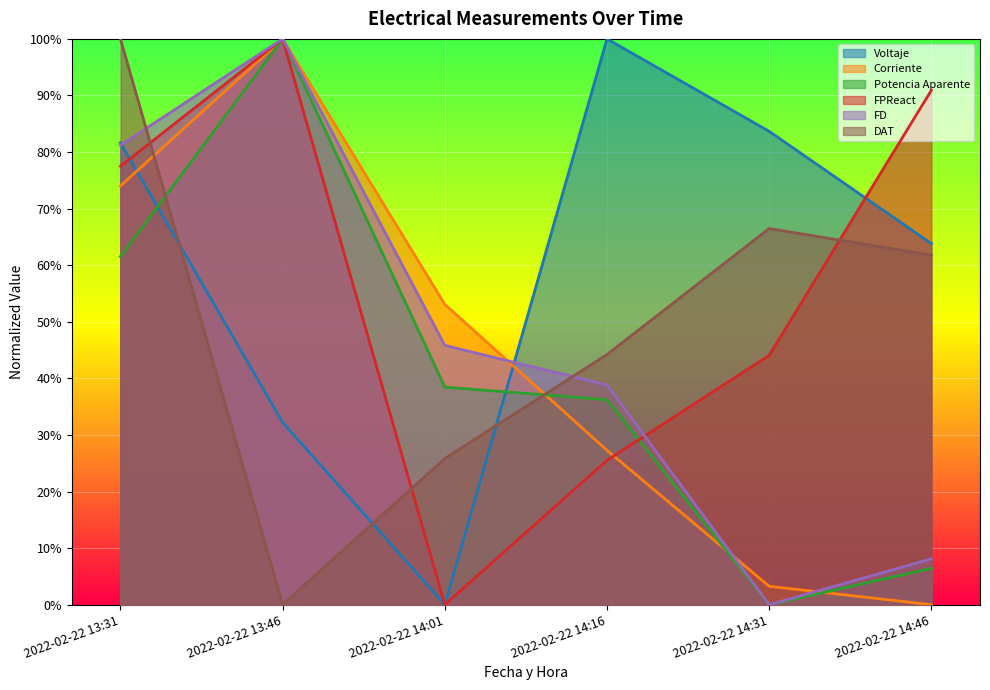

Read the Corriente value at 2022-02-22 14:16.

0.3